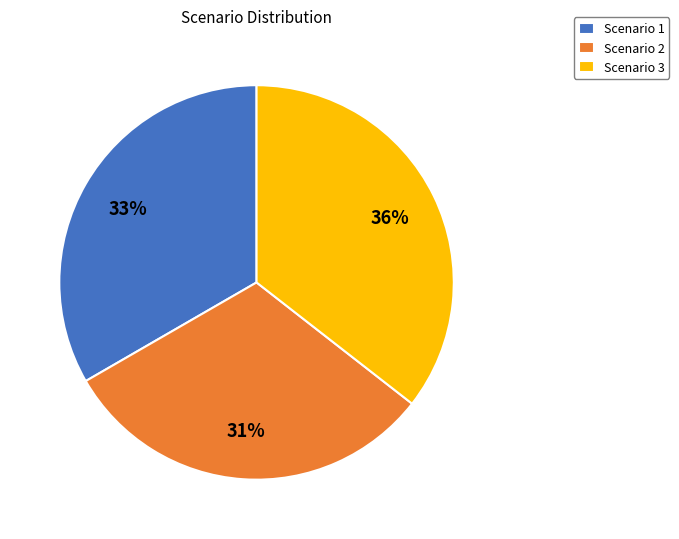

Do Scenario 2 and Scenario 3 together represent more than half of the pie?

Yes